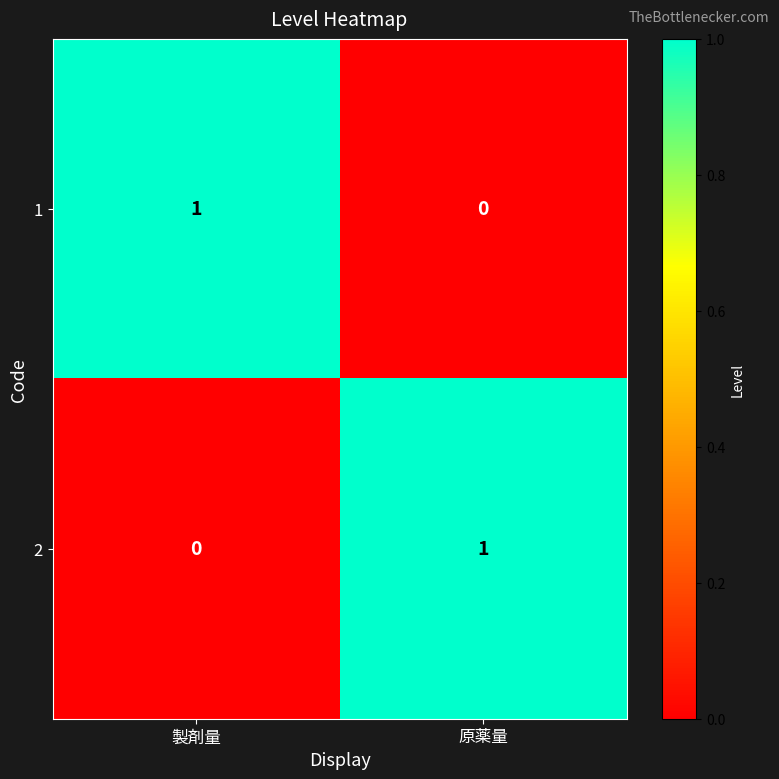

What is the total value across all series at 製剤量?

1